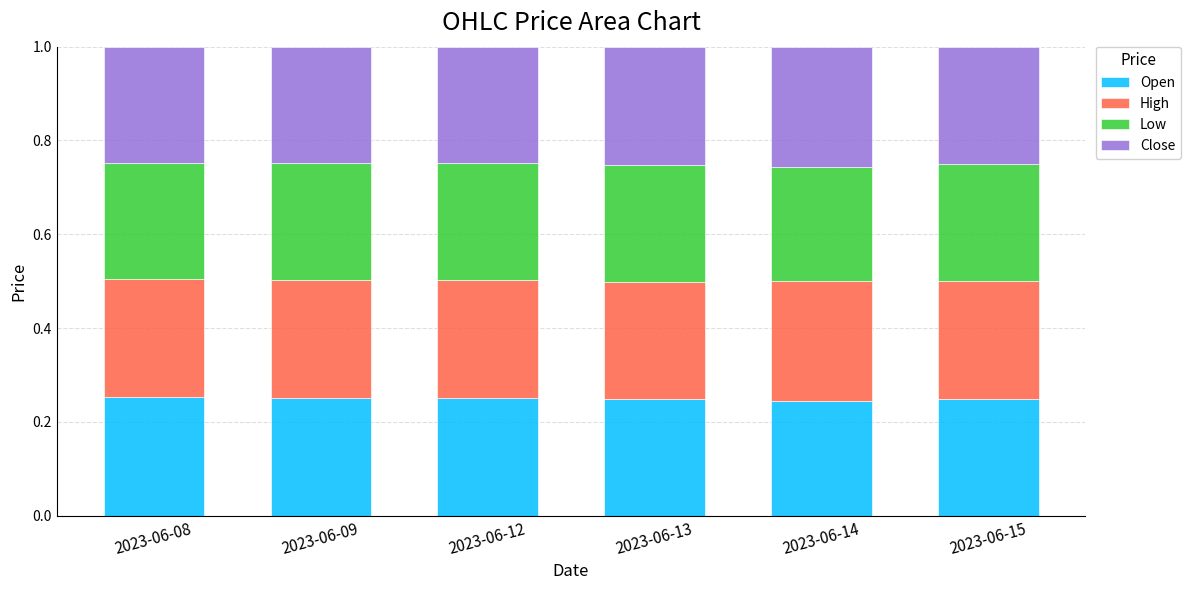

List the series in order of their overall mean, lowest first.

Low, Open, Close, High